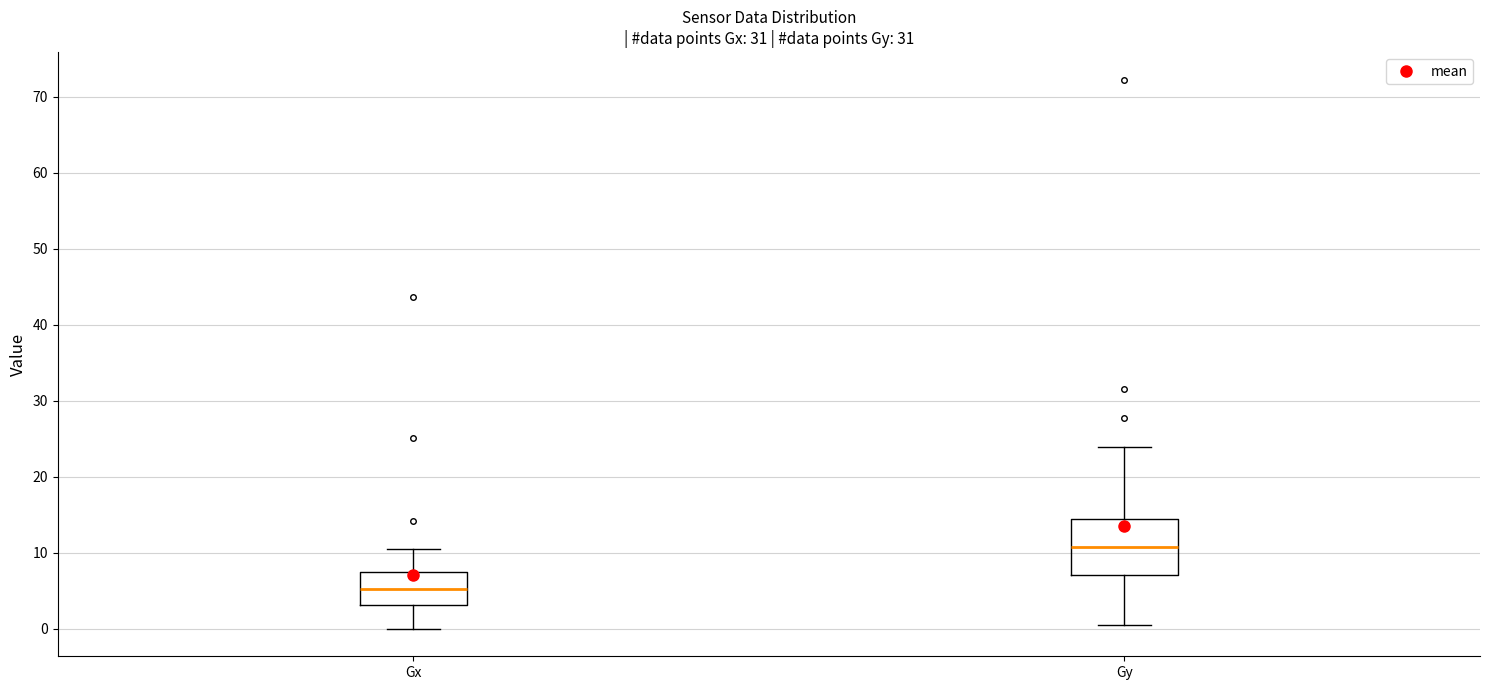

Where is the upper edge of the box for Gy on the y-axis? The values are not printed on the chart, so give them approximately, as read against the axis.

14